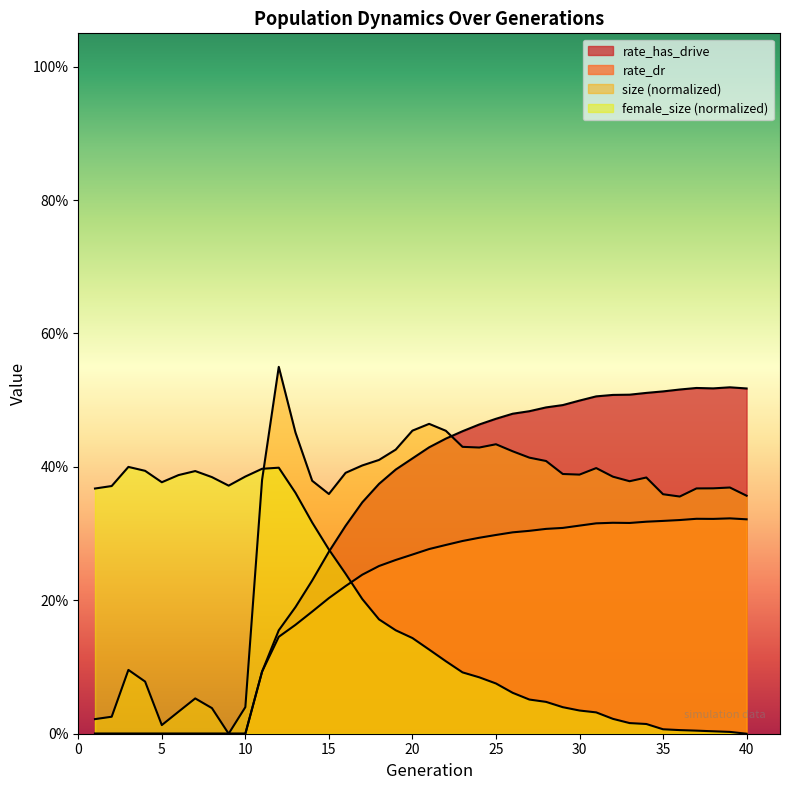

What is the sum of all rate_has_drive values?

12.6